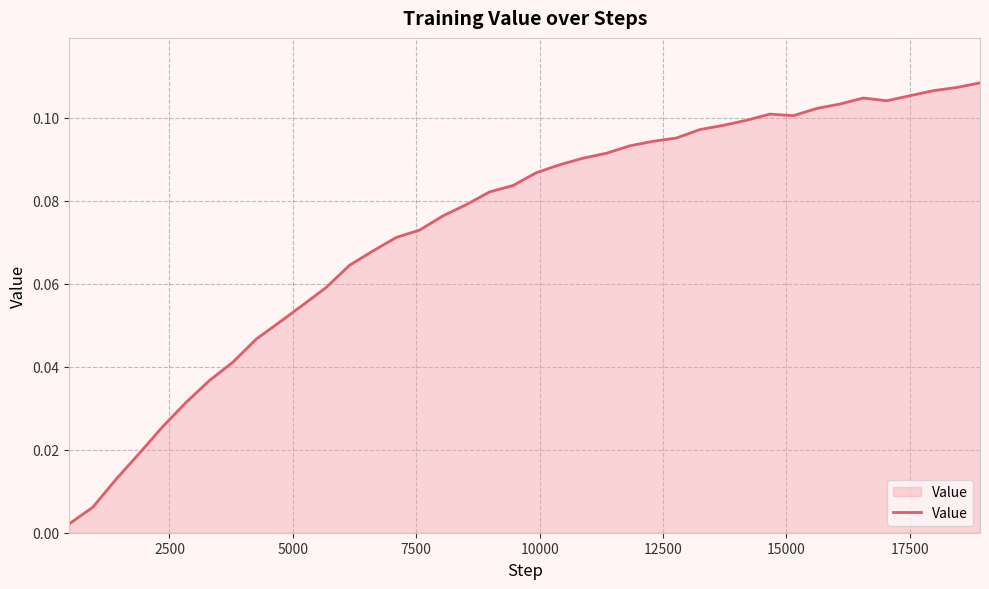

Reading left to right, transcribe all the data shown in this chart.

0.0	0.0	0.0	0.0	0.0	0.0	0.0	0.0	0.0	0.1	0.1	0.1	0.1	0.1	0.1	0.1	0.1	0.1	0.1	0.1	0.1	0.1	0.1	0.1	0.1	0.1	0.1	0.1	0.1	0.1	0.1	0.1	0.1	0.1	0.1	0.1	0.1	0.1	0.1	0.1